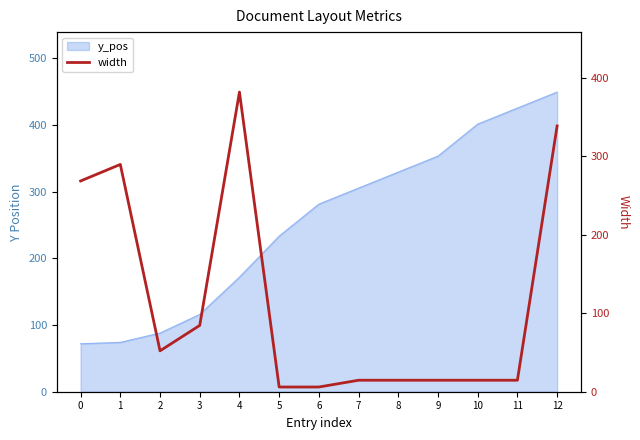

What is the minimum value shown in the chart?

6.0